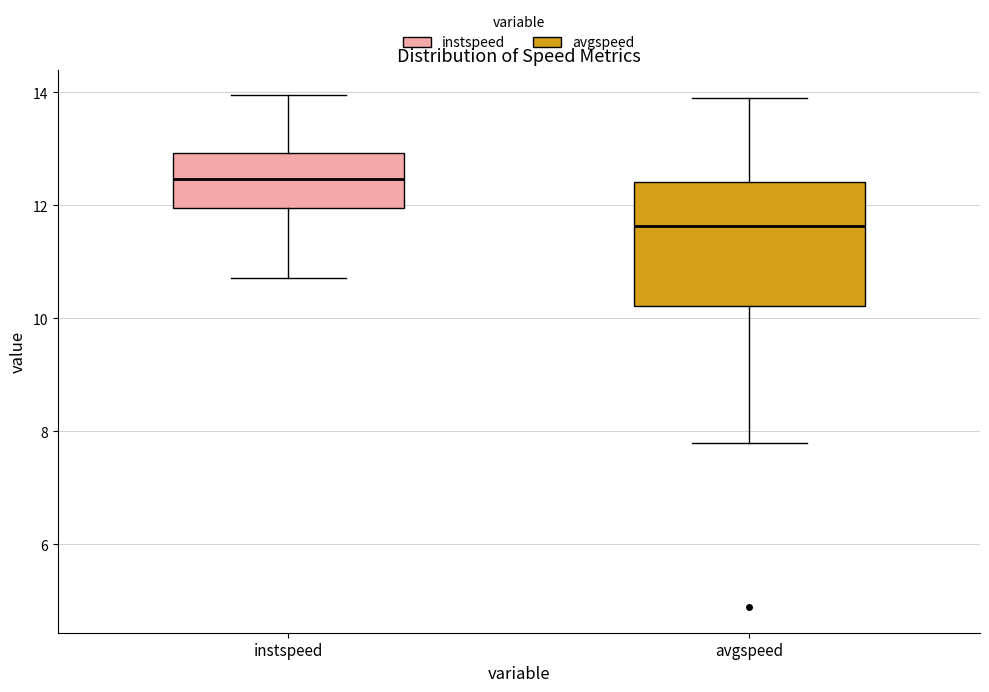

Which box is the tallest, from its lower edge to its upper edge?

avgspeed